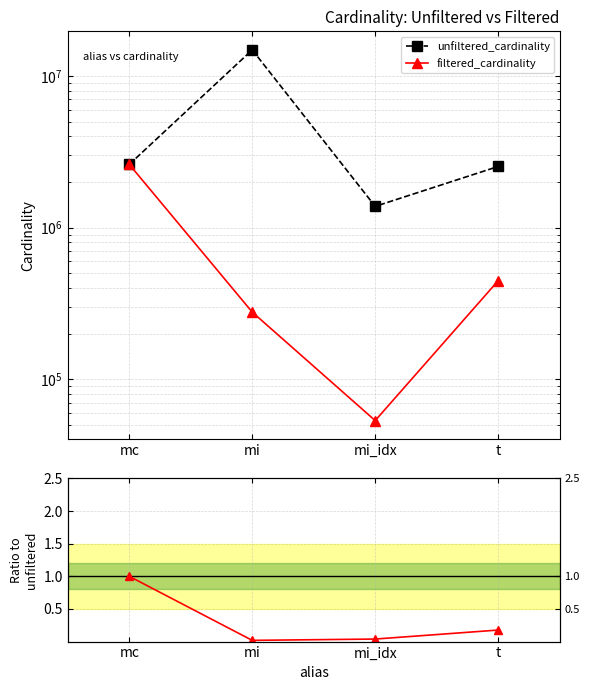

Which series changed the most between mc and t?

filtered_cardinality